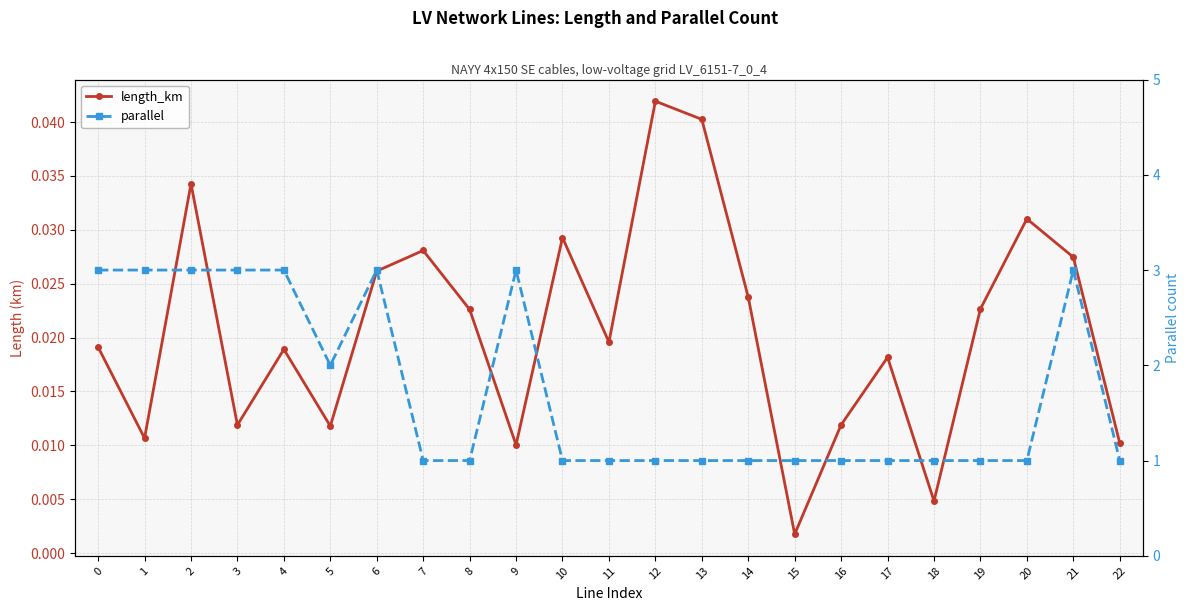

Which has a higher value, 16 or 19?

19